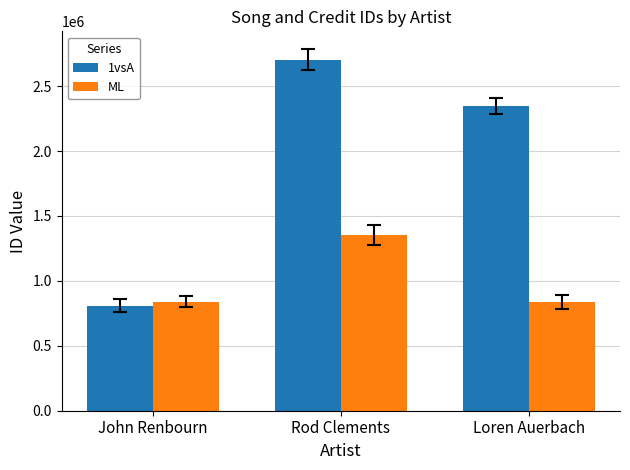

Between John Renbourn and Loren Auerbach, which series saw the biggest shift?

1vsA